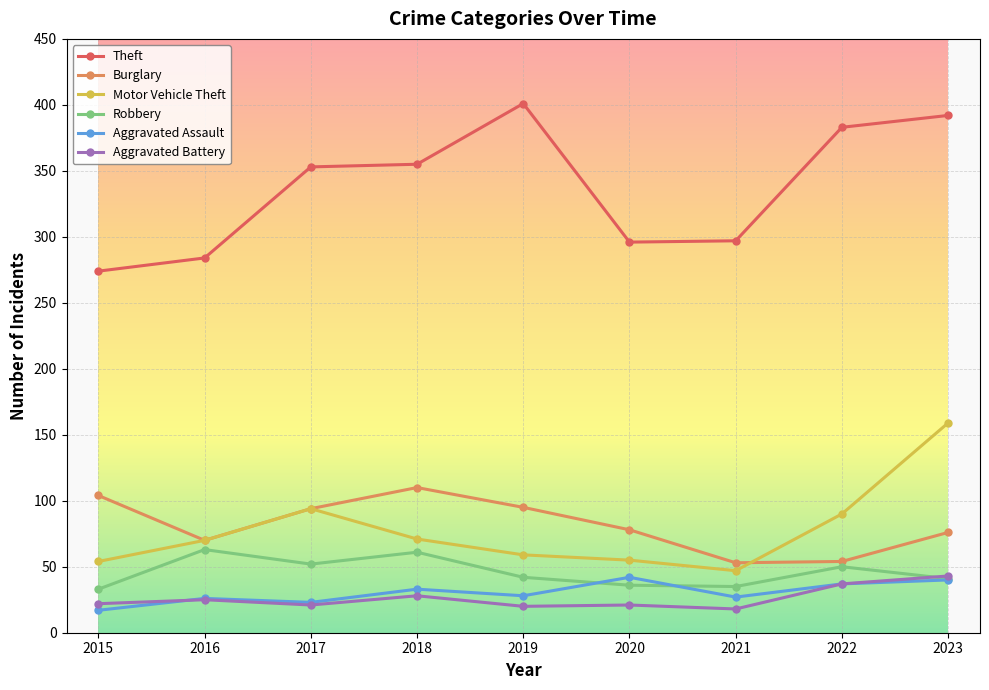

True or false: Theft and Aggravated Battery cross at least once.

False